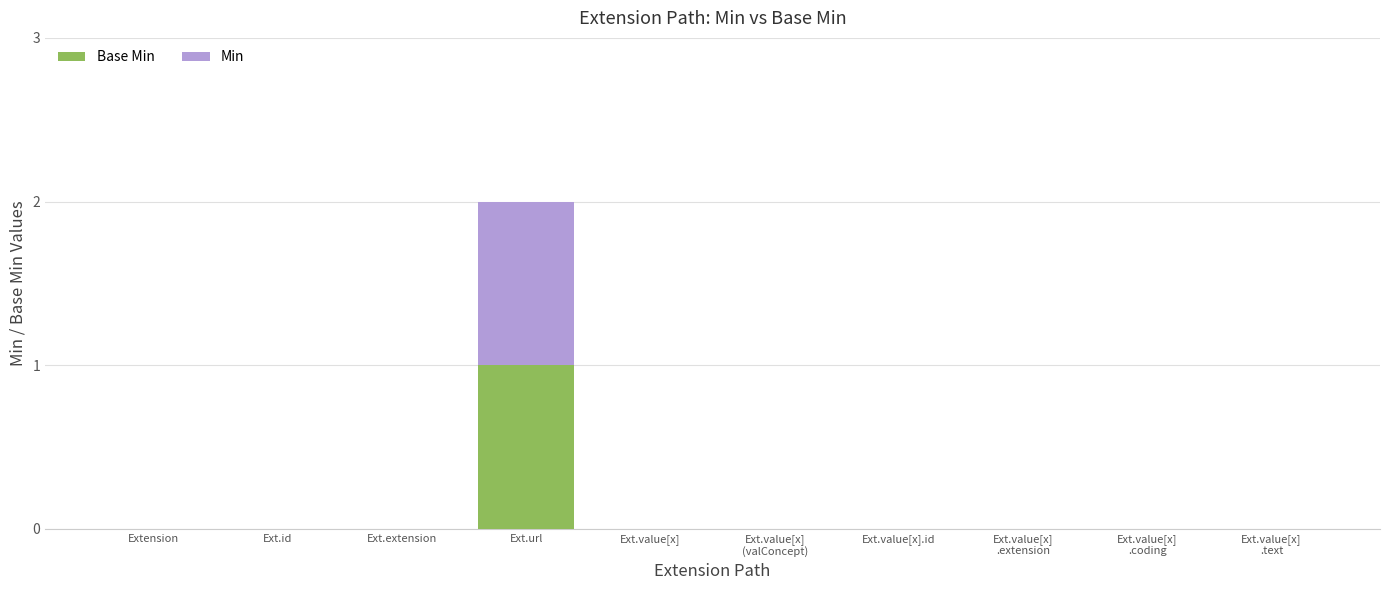

At which category is the sum across all series the highest?

Ext.url